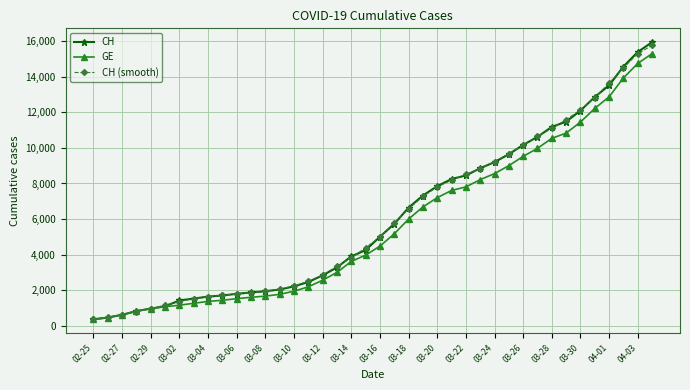

Which series has the widest spread of values?

CH